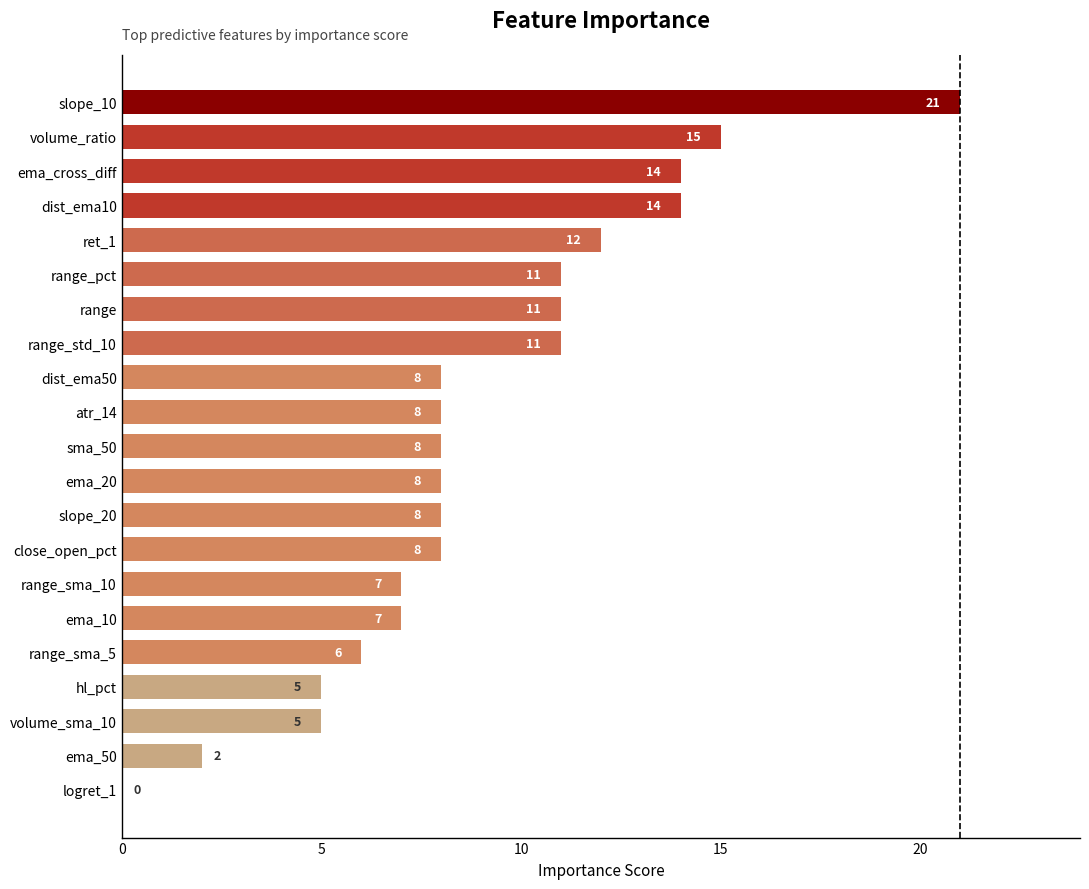

Reading bottom to top, transcribe all the data shown in this chart.

logret_1=0	ema_50=2	volume_sma_10=5	hl_pct=5	range_sma_5=6	ema_10=7	range_sma_10=7	close_open_pct=8	slope_20=8	ema_20=8	sma_50=8	atr_14=8	dist_ema50=8	range_std_10=11	range=11	range_pct=11	ret_1=12	dist_ema10=14	ema_cross_diff=14	volume_ratio=15	slope_10=21